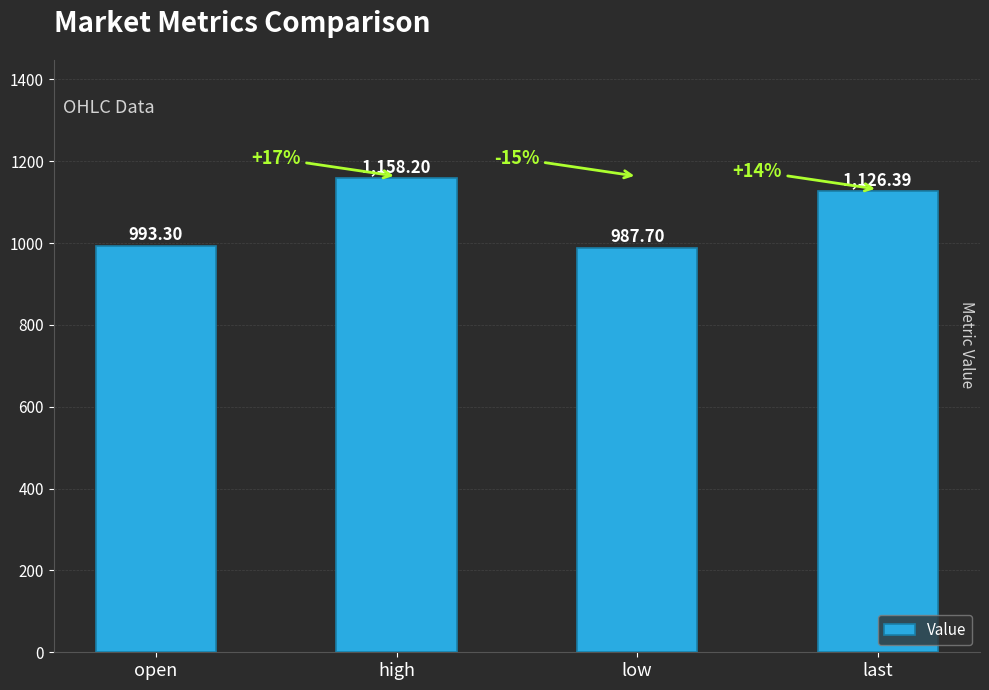

The value at low is 487.0. True or false?

False